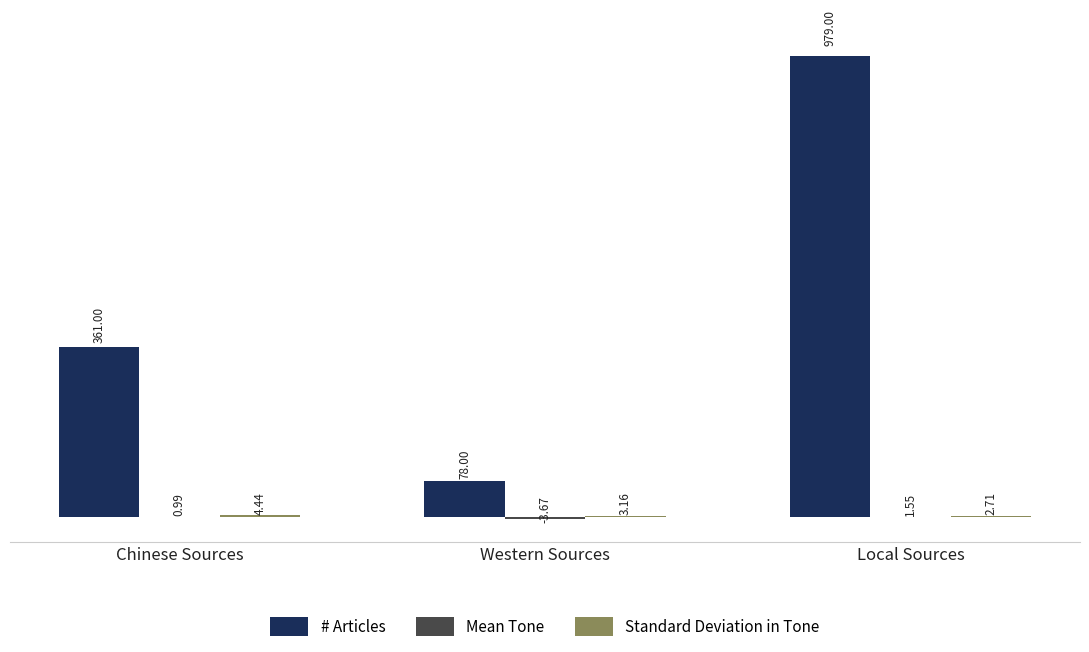

Which label corresponds to the largest value in the chart?

Local Sources